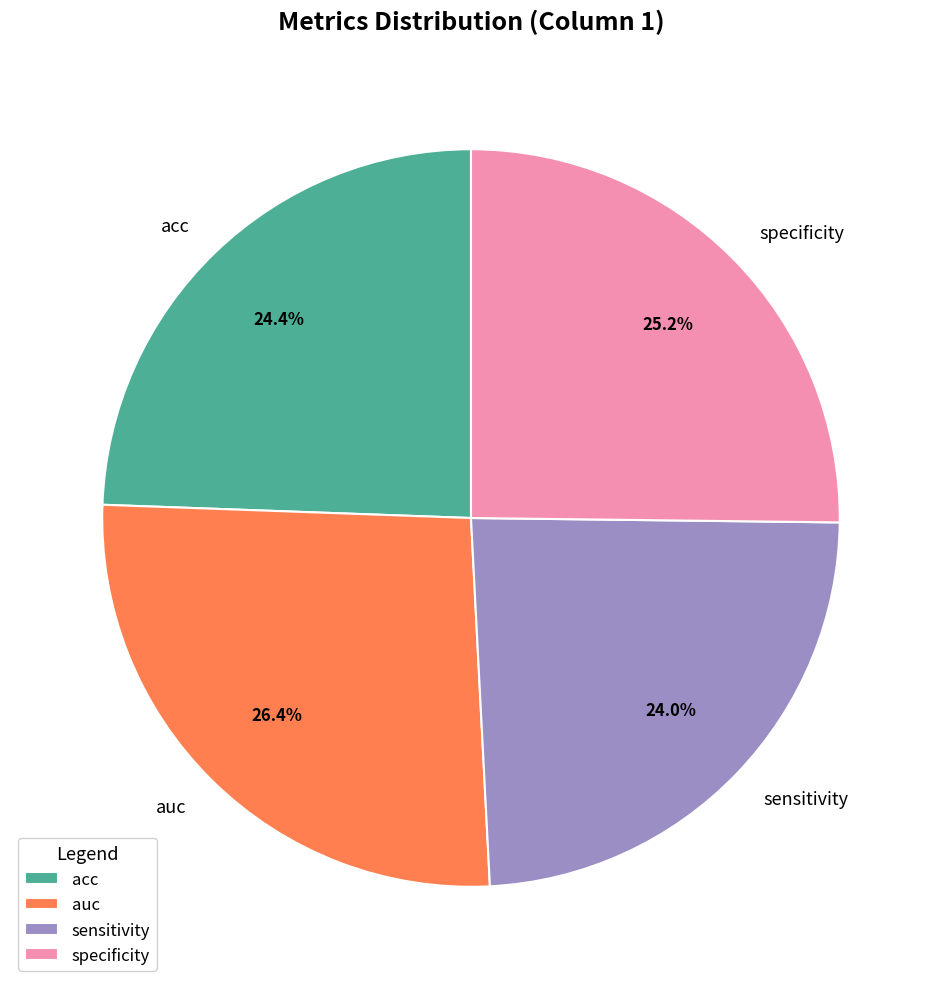

Combined, do sensitivity and acc account for over 50%?

No